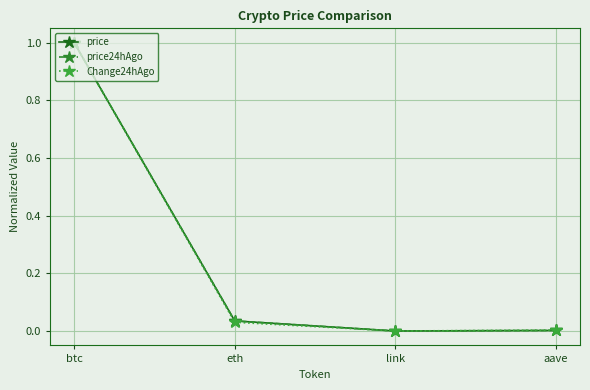

What is the difference between the maximum and minimum values in the price24hAgo series?

1.0